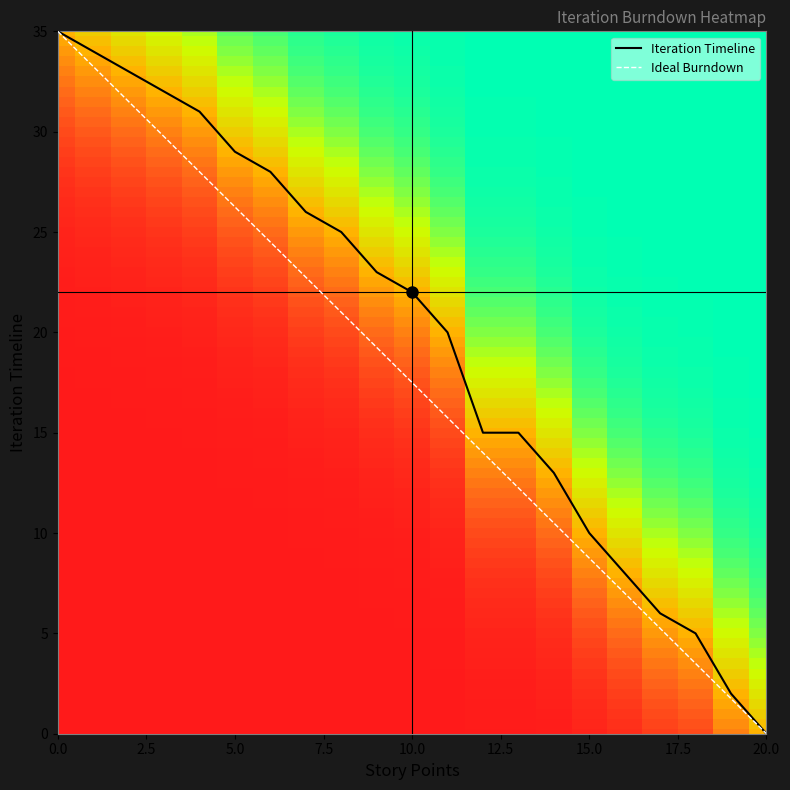

Rank the series by their average value, from highest to lowest.

Iteration Timeline, Ideal Burndown